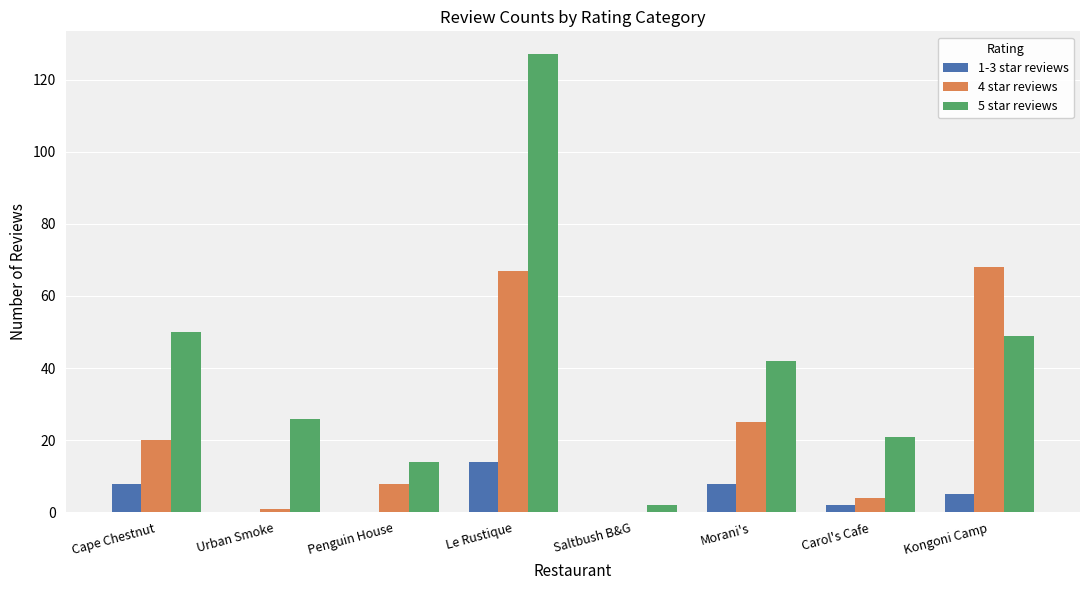

What is the sum of the 1-3 star reviews values at Morani's and Cape Chestnut?

16